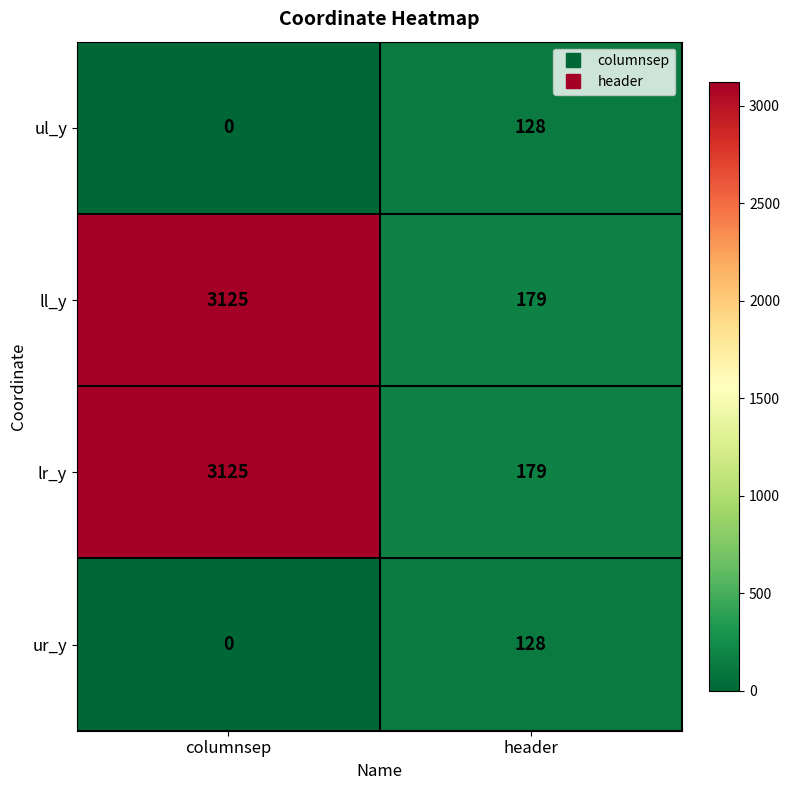

Is the value of ul_y at columnsep greater than the value of ur_y at header?

No